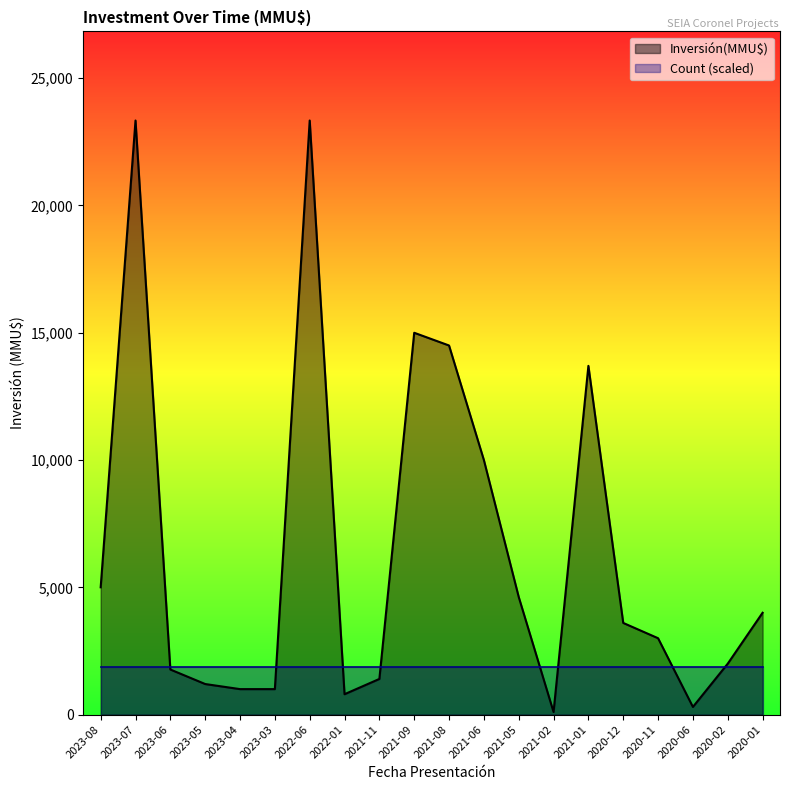

List the labels in order of value, largest first.

2023-07, 2022-06, 2021-09, 2021-08, 2021-01, 2021-06, 2023-08, 2021-05, 2020-01, 2020-12, 2020-11, 2020-02, 2023-06, 2021-11, 2023-05, 2023-04, 2023-03, 2022-01, 2020-06, 2021-02